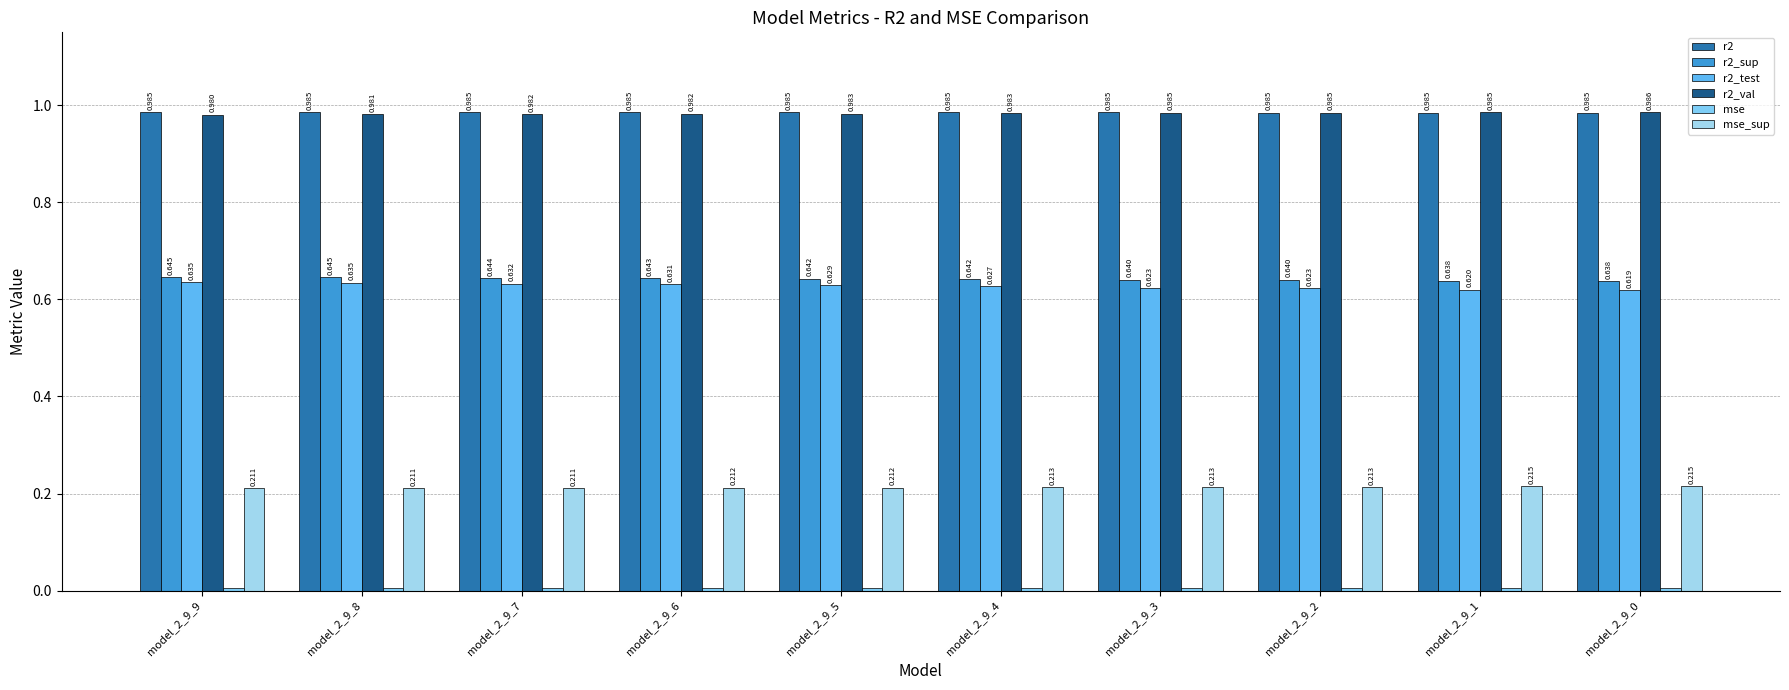

True or false: r2_test has a value of 0.9 at model_2_9_2.

False